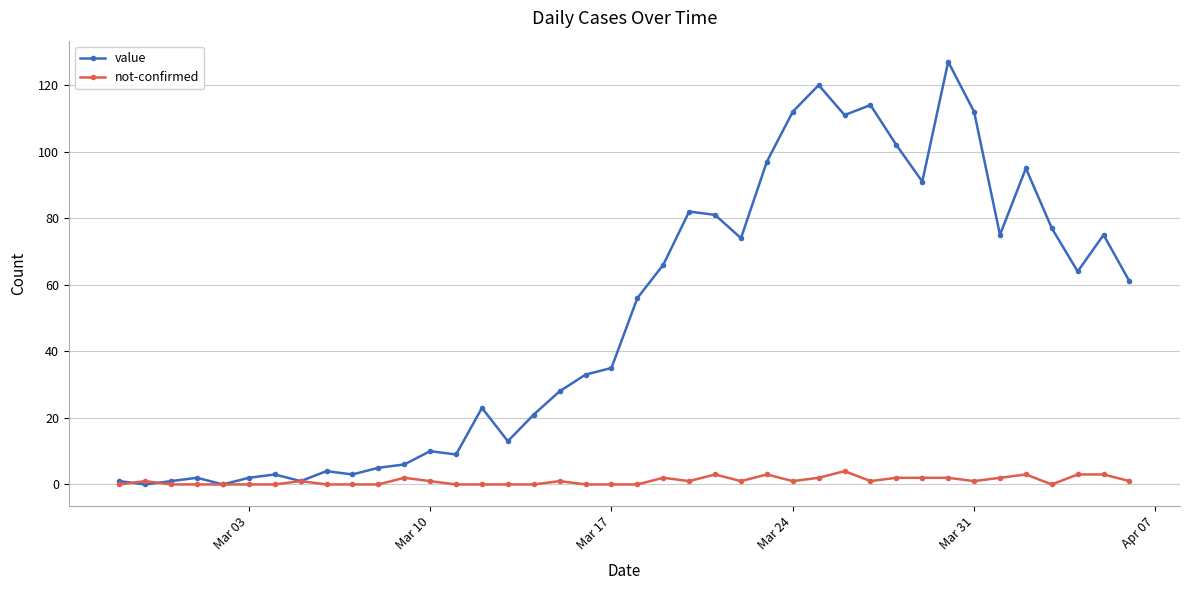

What is the average value of the not-confirmed series?

1